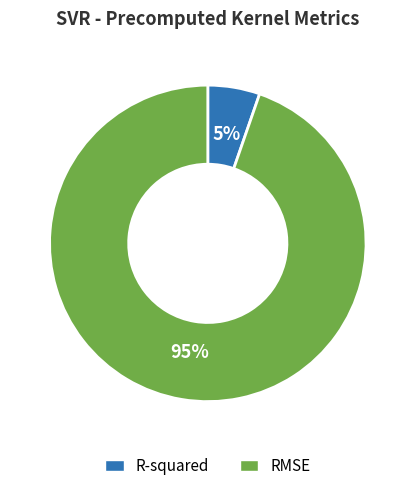

Rank the categories by value from lowest to highest.

R-squared, RMSE